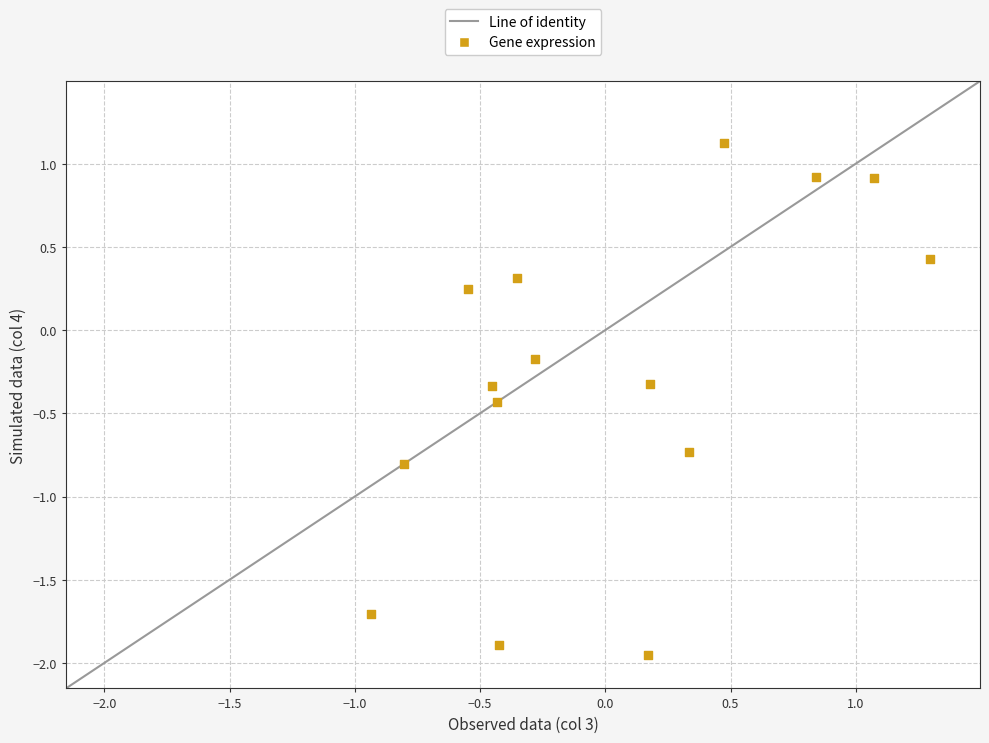

What is the range of X values (max minus min)?

2.2